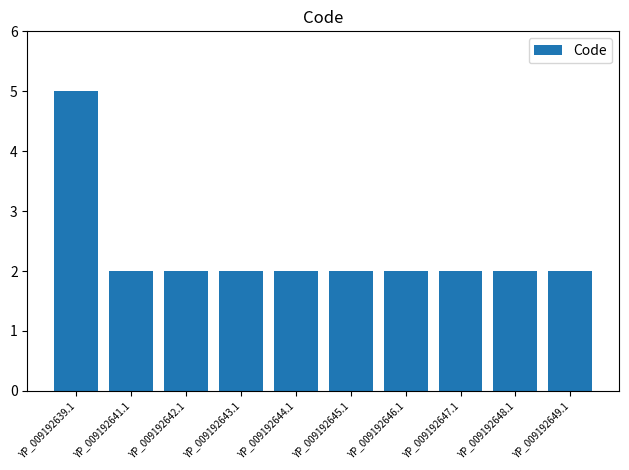

The chart shows a value of 1 at YP_009192649.1. True or false?

False